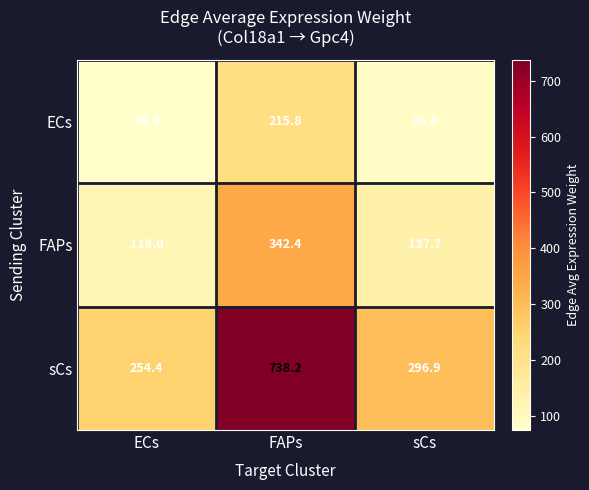

What is the smallest value displayed?

74.4